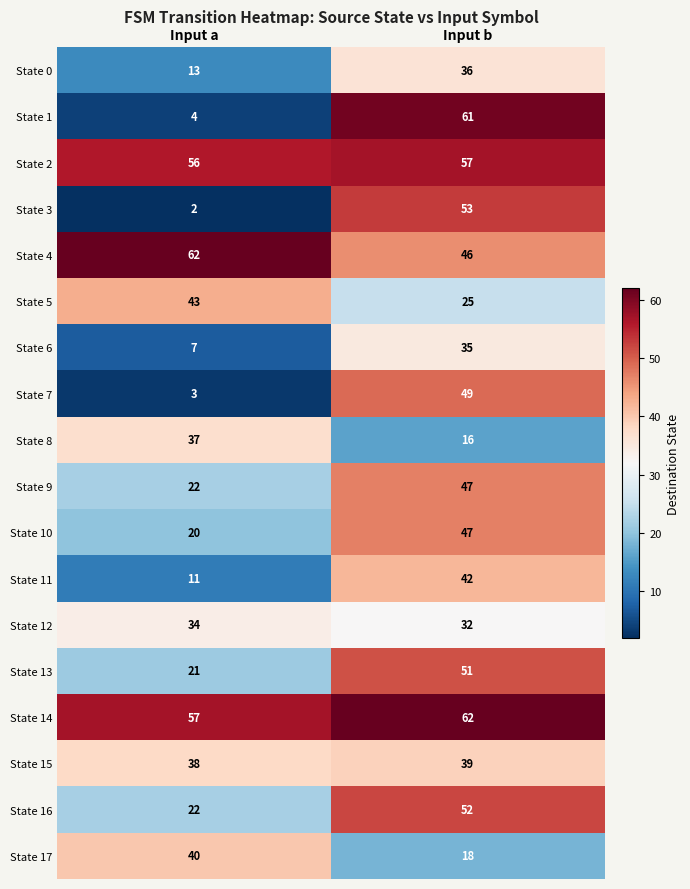

The value of State 16 at Input b is 52. True or false?

True